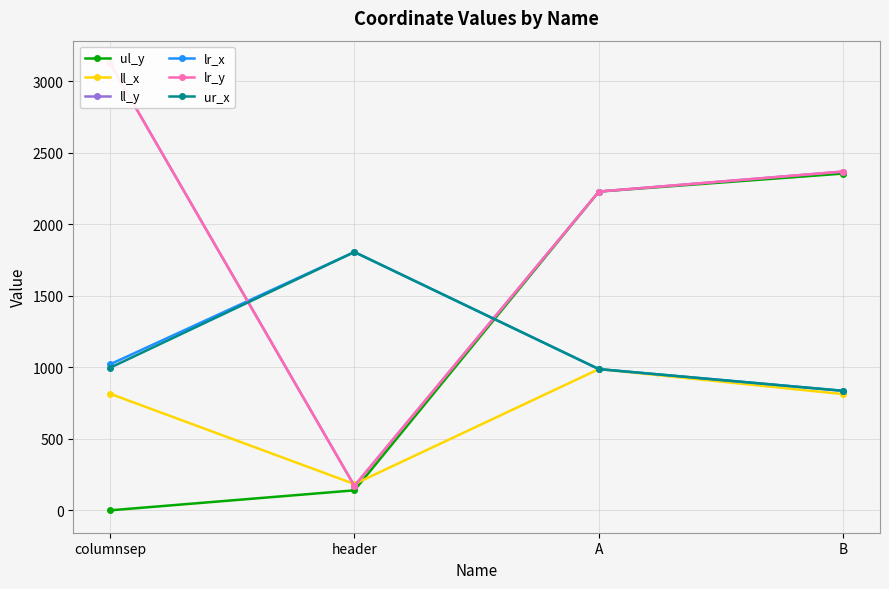

At B, list the series in order from largest to smallest.

ll_y, lr_y, ul_y, lr_x, ur_x, ll_x